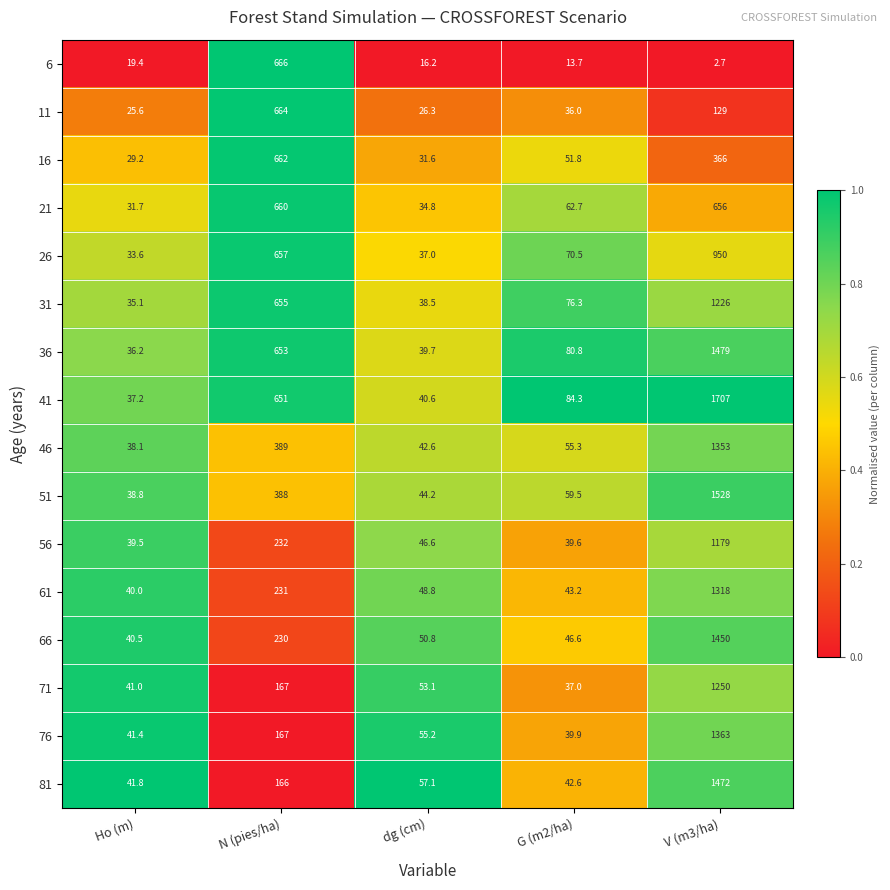

At which category is the sum across all series the highest?

V (m3/ha)